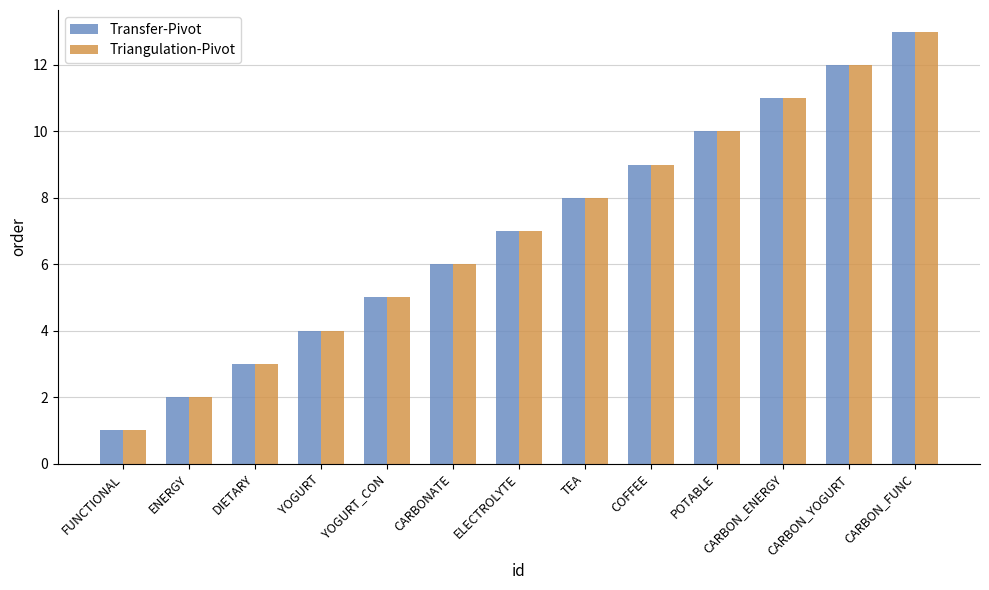

Reading right to left, list all the values displayed in this chart.

Transfer-Pivot: 13	12	11	10	9	8	7	6	5	4	3	2	1
Triangulation-Pivot: 13	12	11	10	9	8	7	6	5	4	3	2	1